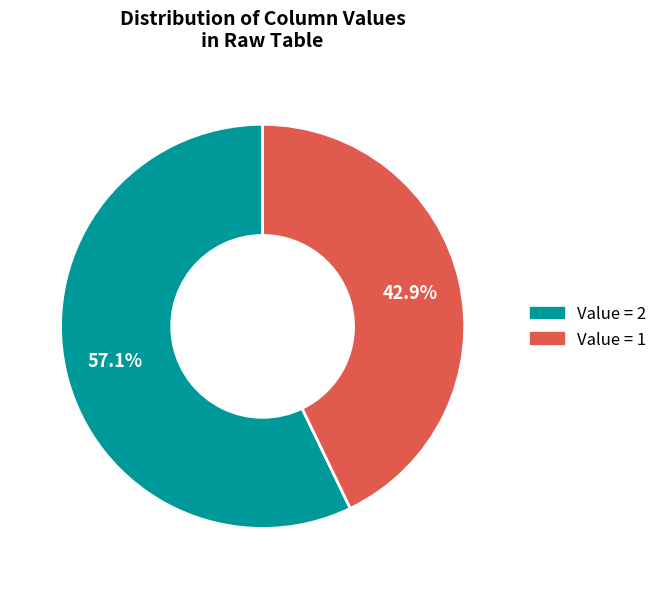

How many slices are in this pie chart?

2